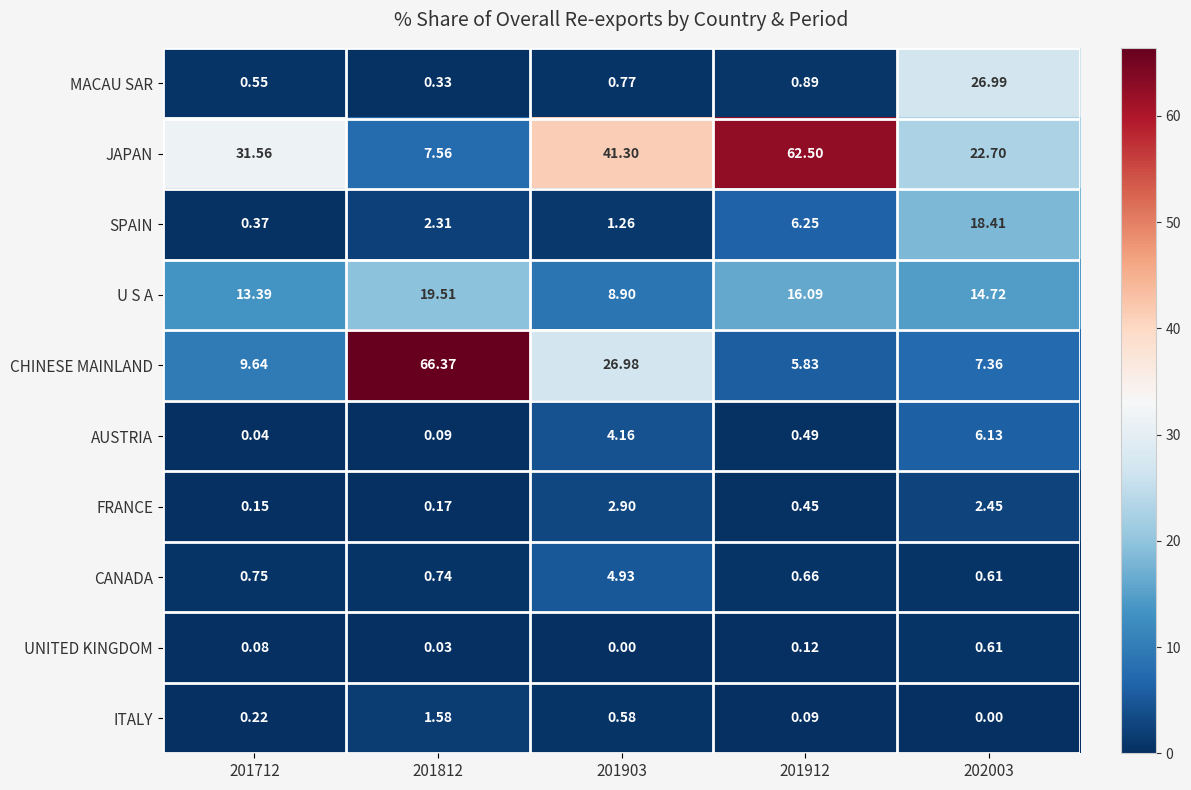

Which series has the largest total across all categories?

JAPAN